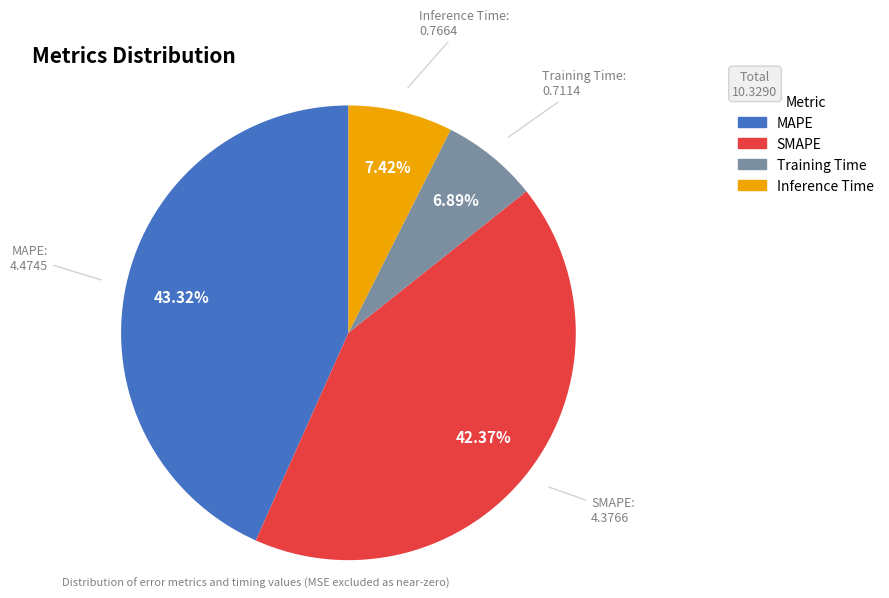

To the nearest percent, what is the difference between the MAPE and SMAPE slice percentages?

1%